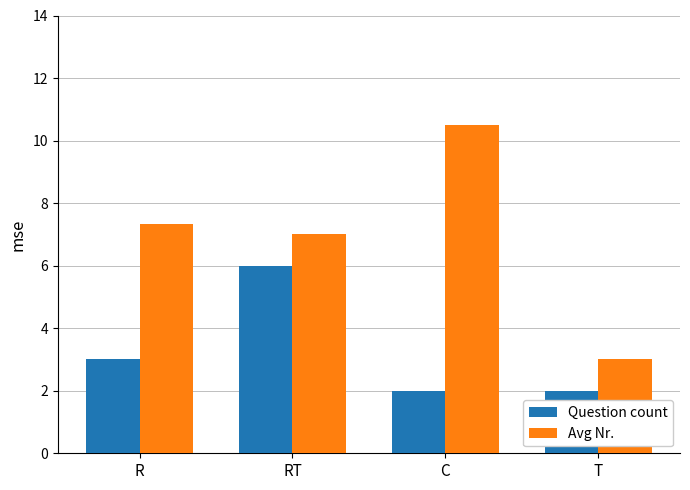

What position from the left is T?

4